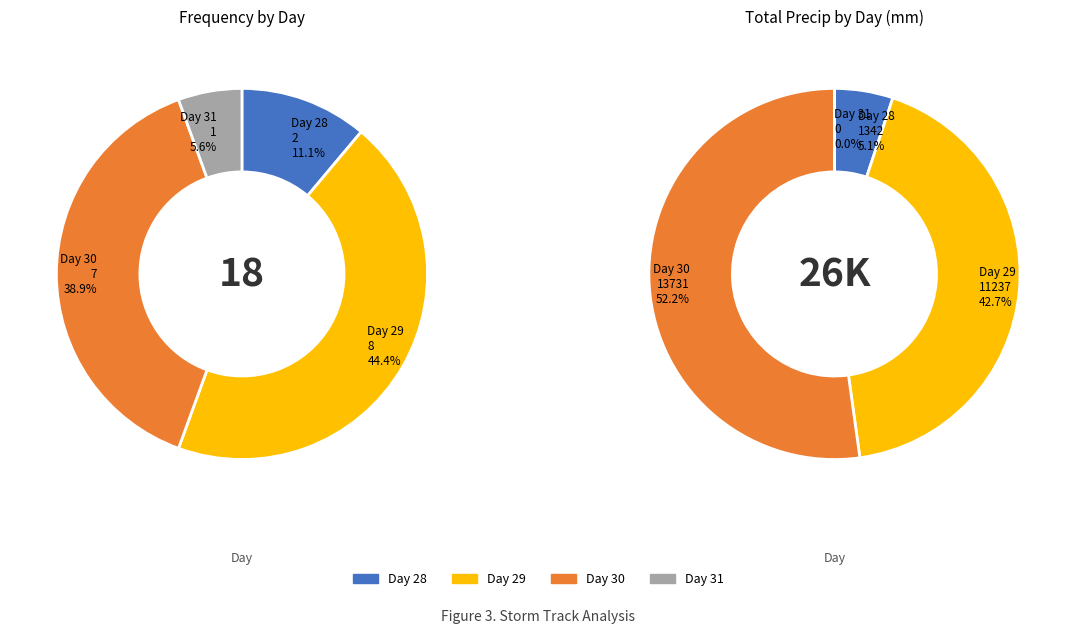

Combined, what portion of the pie is 29 and 31?

50.0%